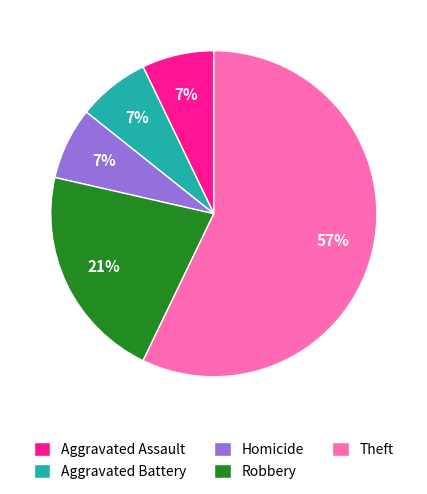

What is the ratio of the value at Theft to the value at Robbery?

2.7